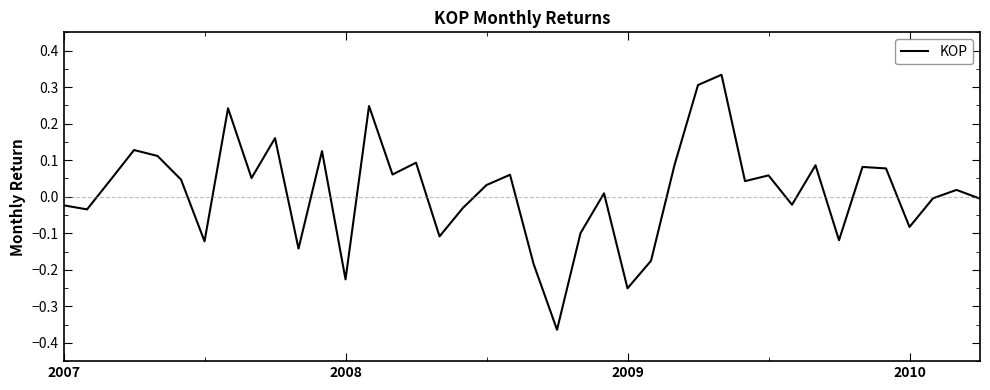

What is the difference between the maximum and minimum values?

0.7